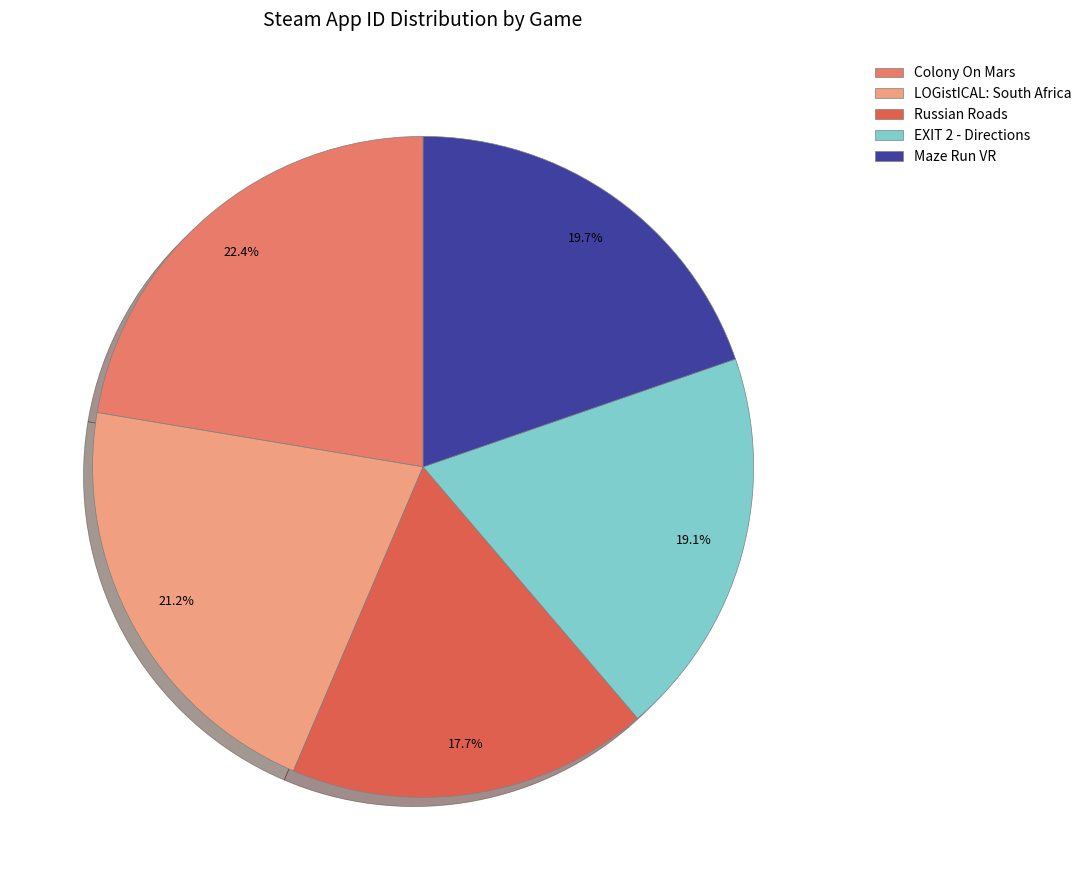

Count the number of slices in the pie.

5